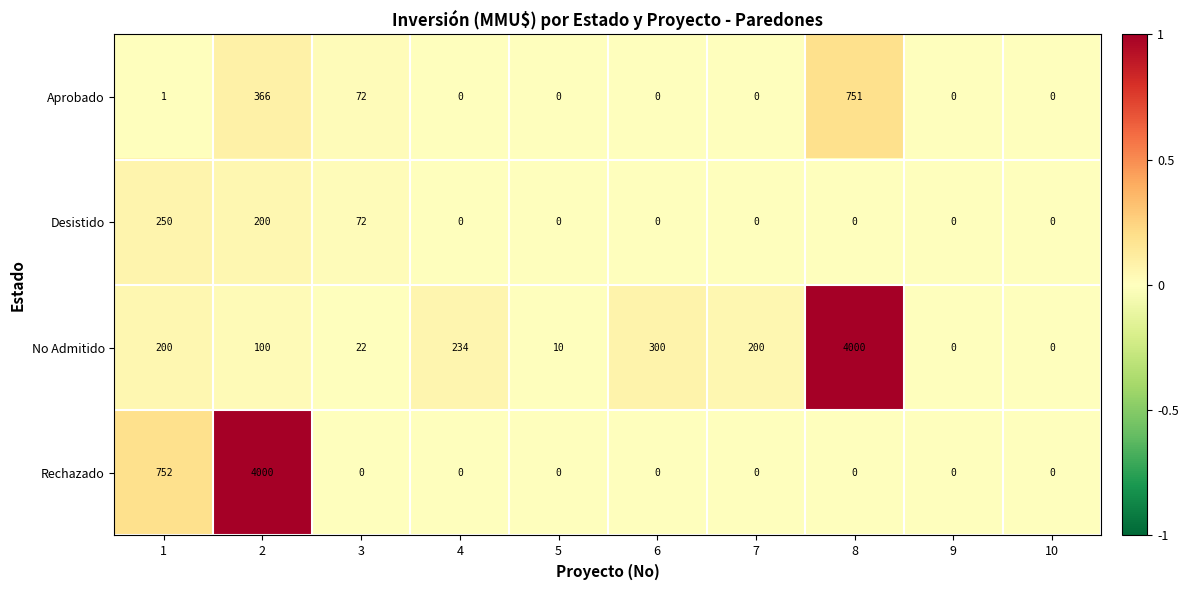

Which series changed the most between 1 and 10?

Rechazado